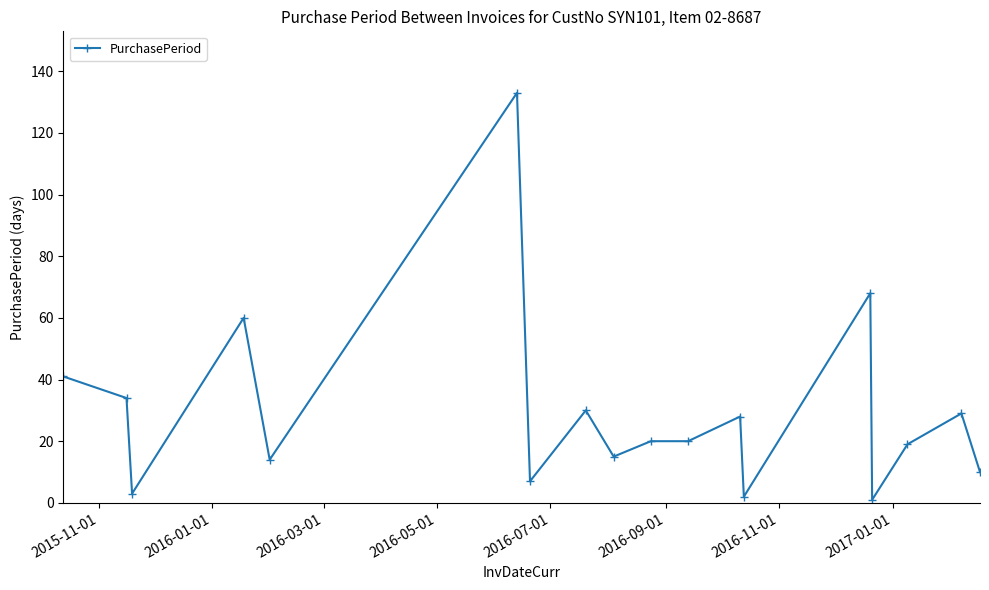

Reading right to left, list all the values displayed in this chart.

10	29	19	1	68	2	28	20	20	15	30	7	133	14	60	3	34	41